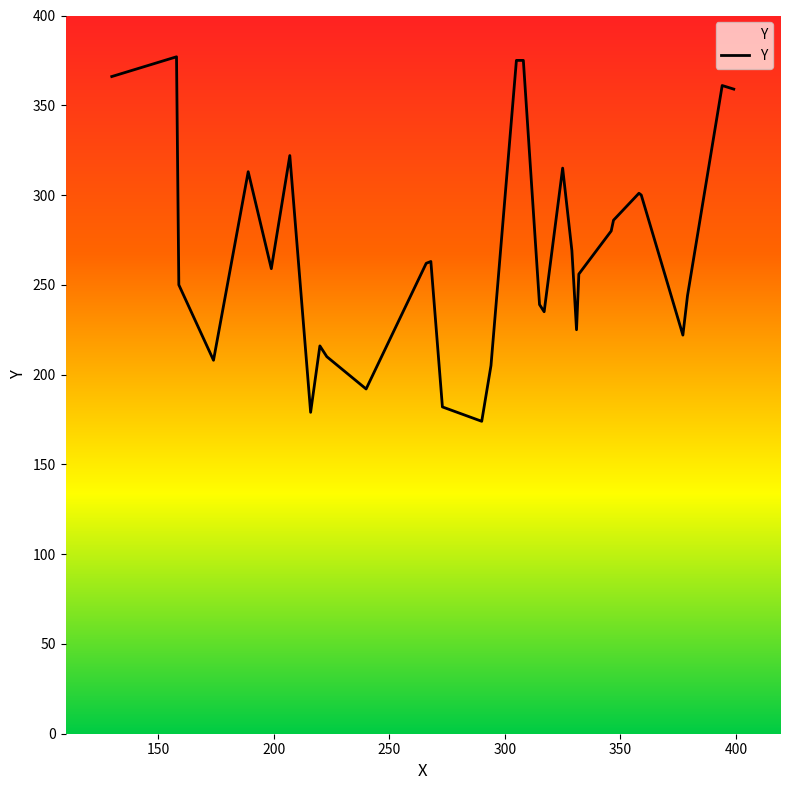

What is the maximum value shown in the chart?

377